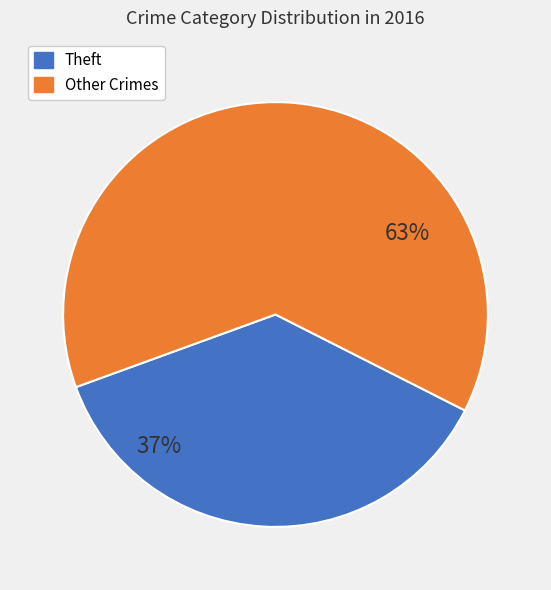

To the nearest percent, what is the average slice percentage?

50%